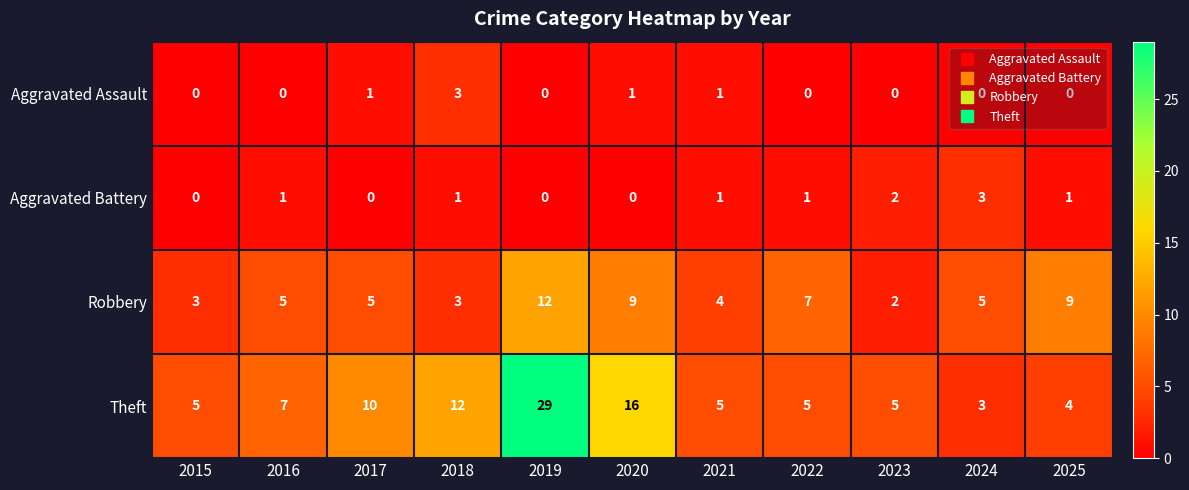

The Theft series shows 12 at 2018. True or false?

True